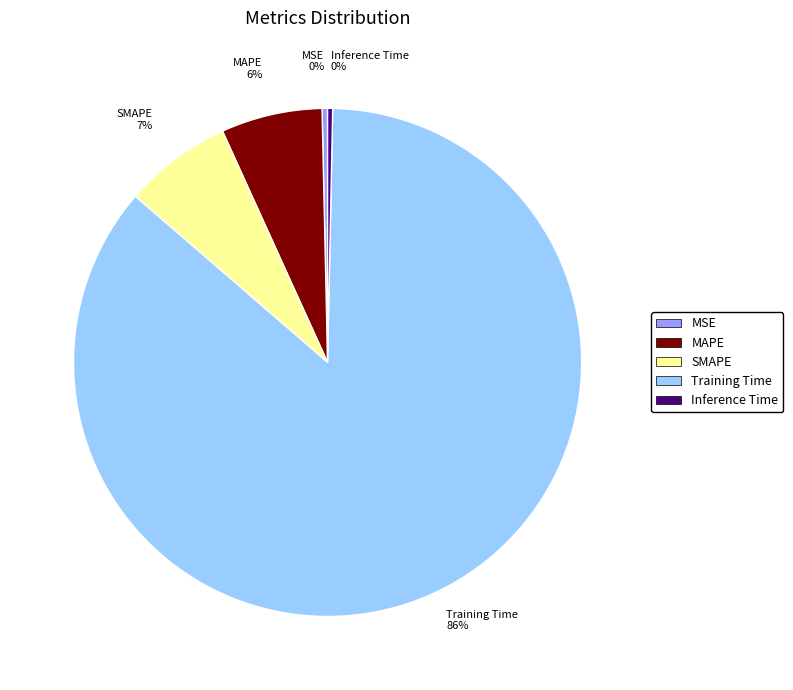

Which slice is the largest?

Training Time